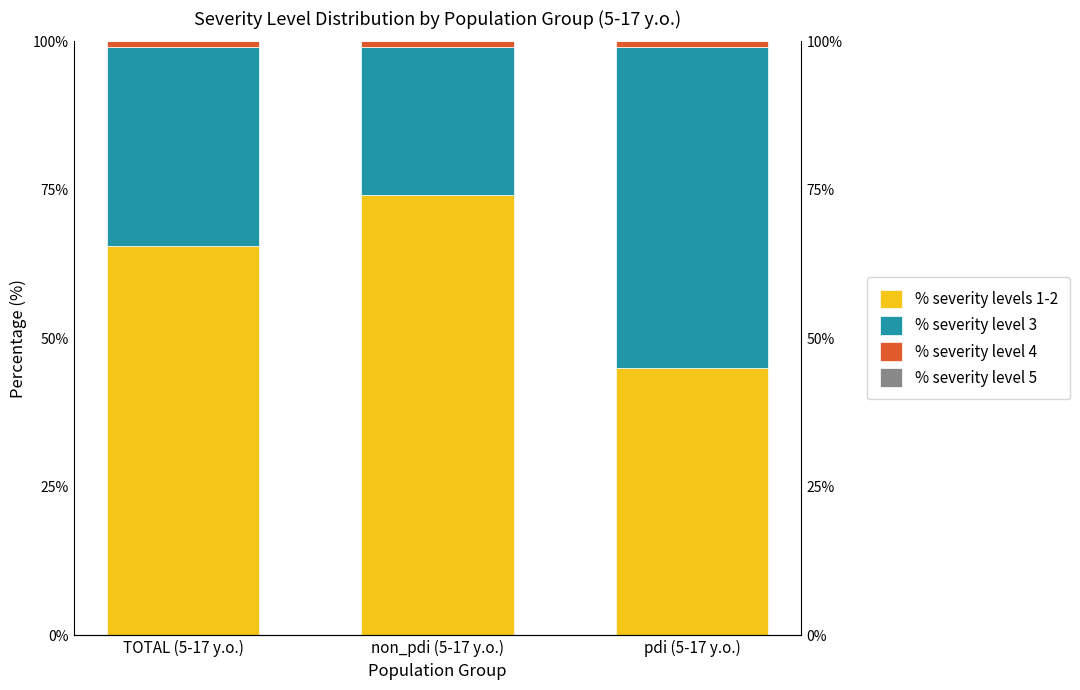

What is the lowest value of the % severity levels 1-2 series?

45.0